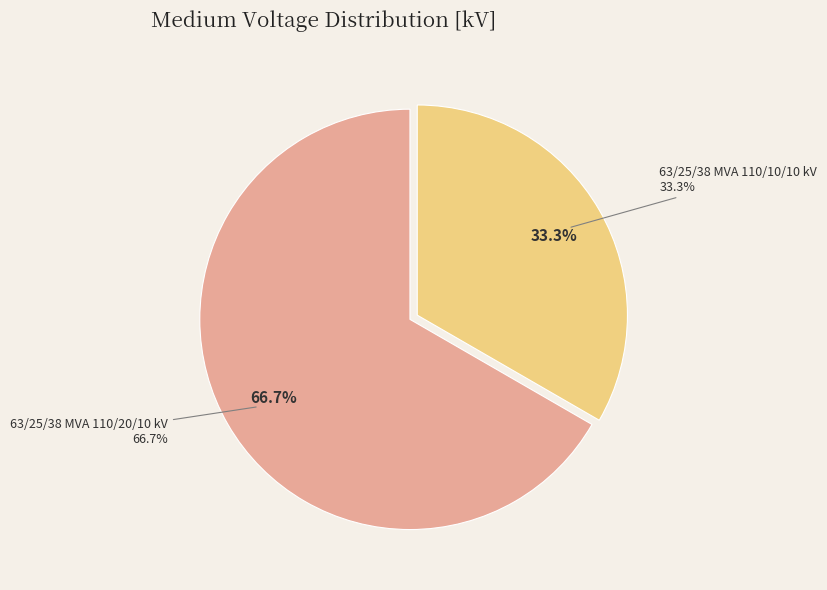

Is there a majority slice in this chart?

Yes